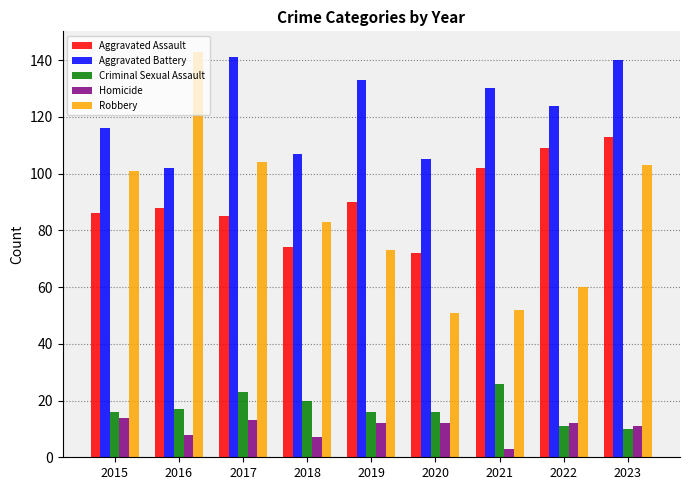

Does the chart contain stacked bars?

No